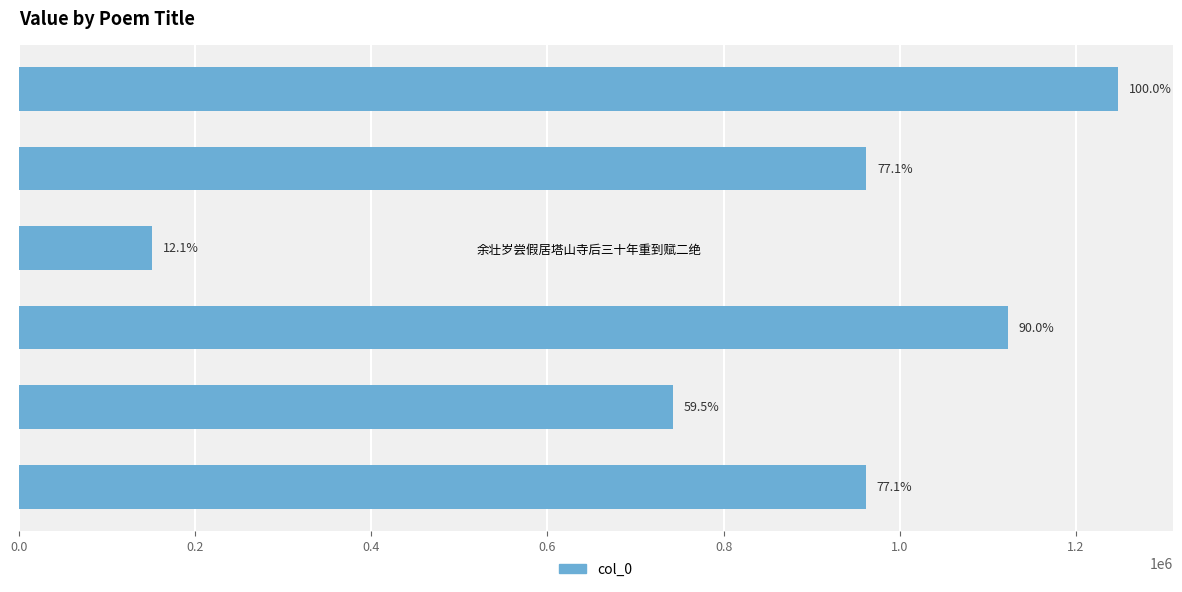

What is the greatest value displayed?

1247128